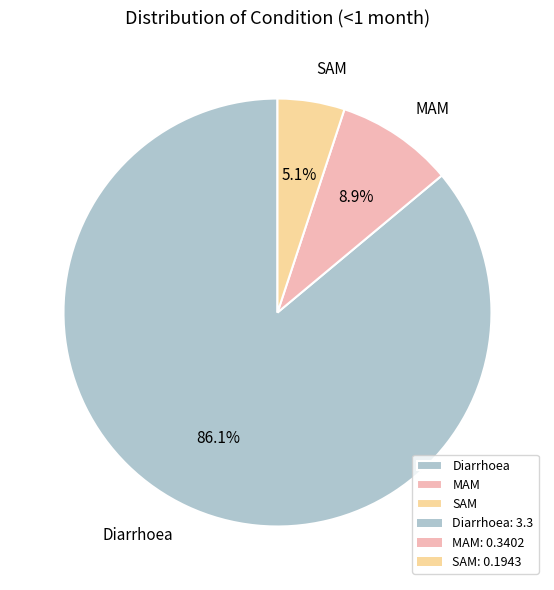

How many segments does this pie chart have?

3